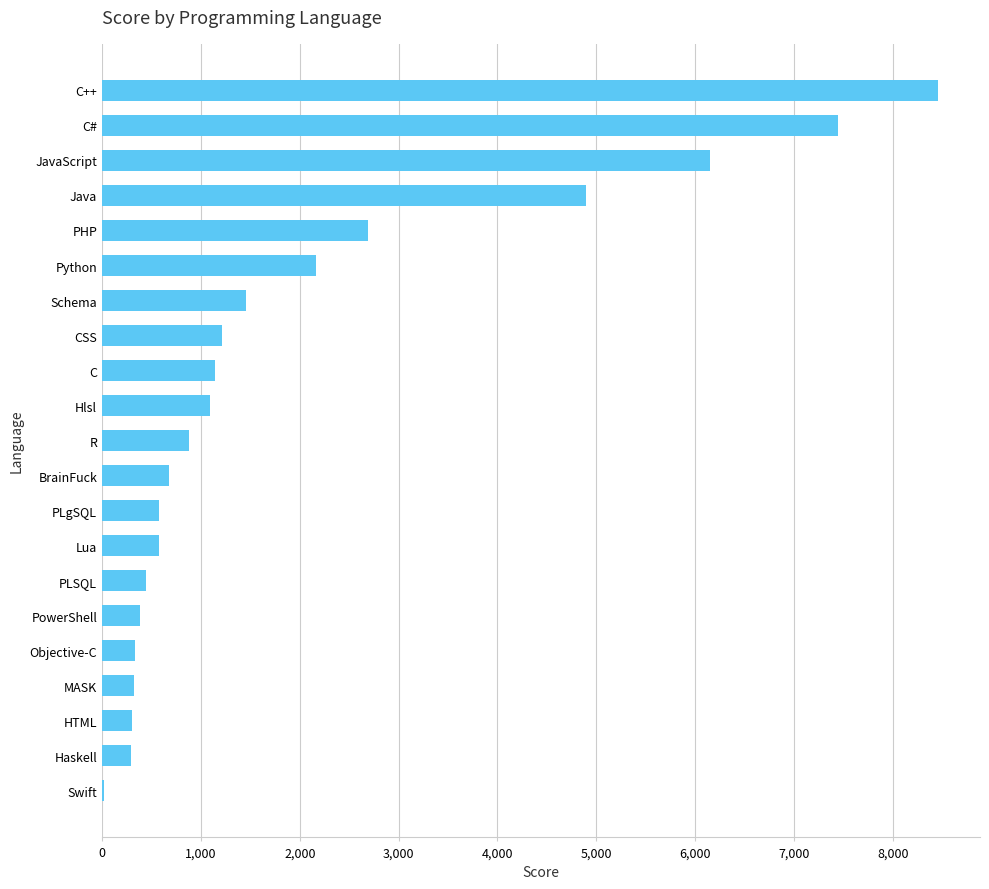

What is the sum of the values at BrainFuck and PowerShell?

1062